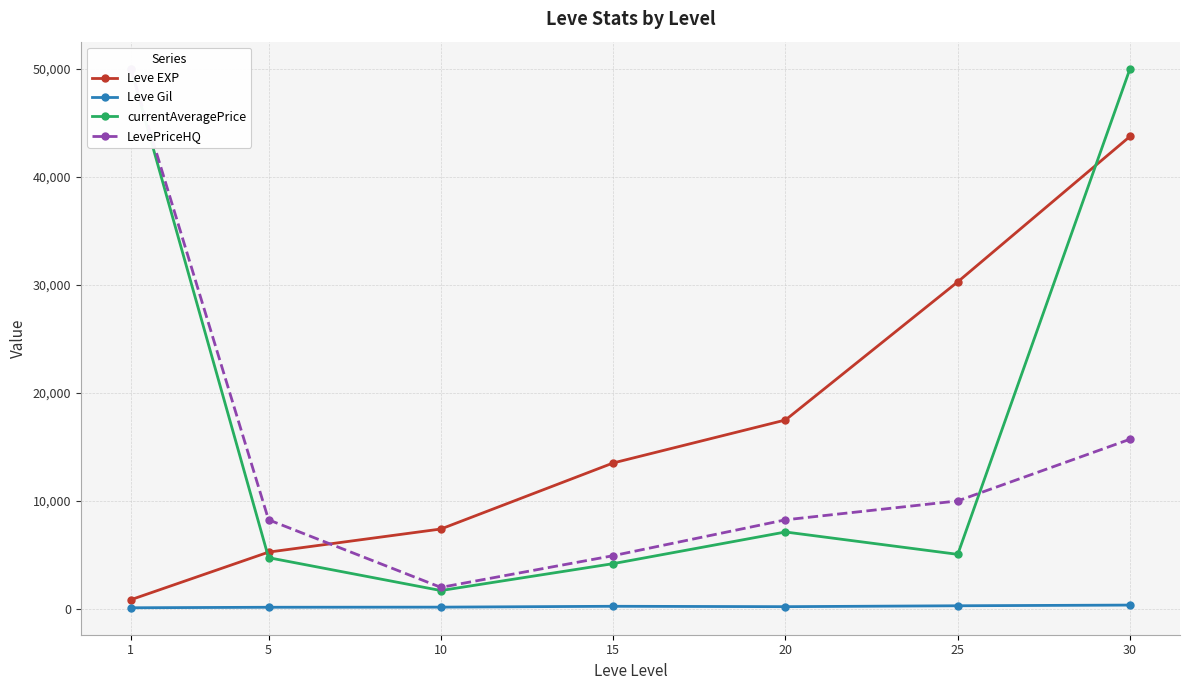

Is it true that LevePriceHQ equals 11033.2 at 20?

False